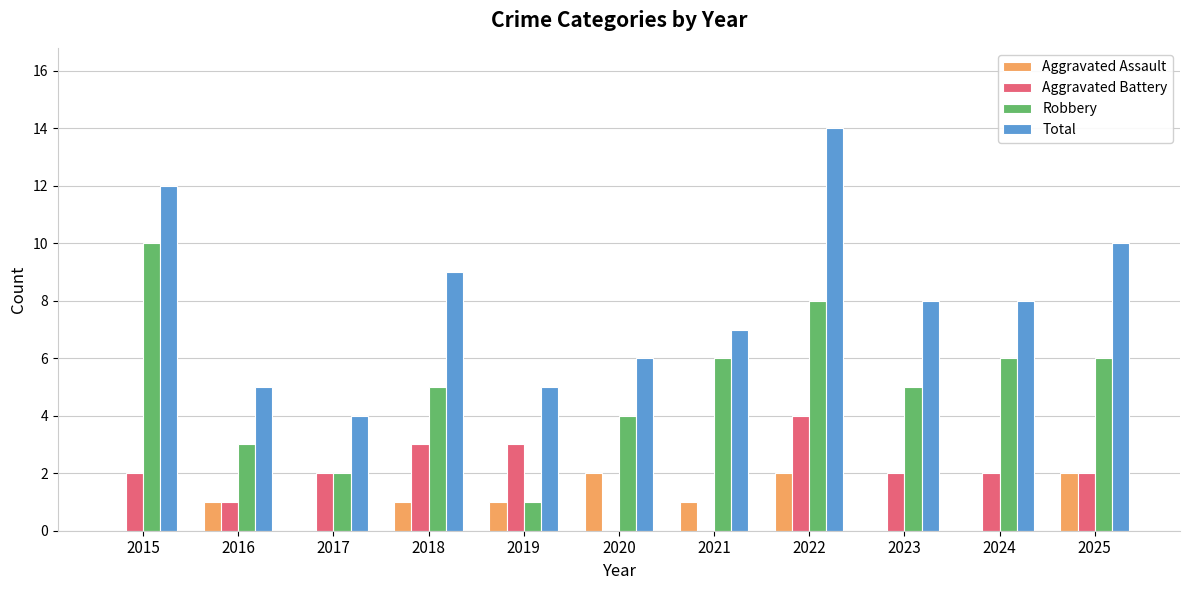

Is it true that Aggravated Assault equals 0 at 2015?

True